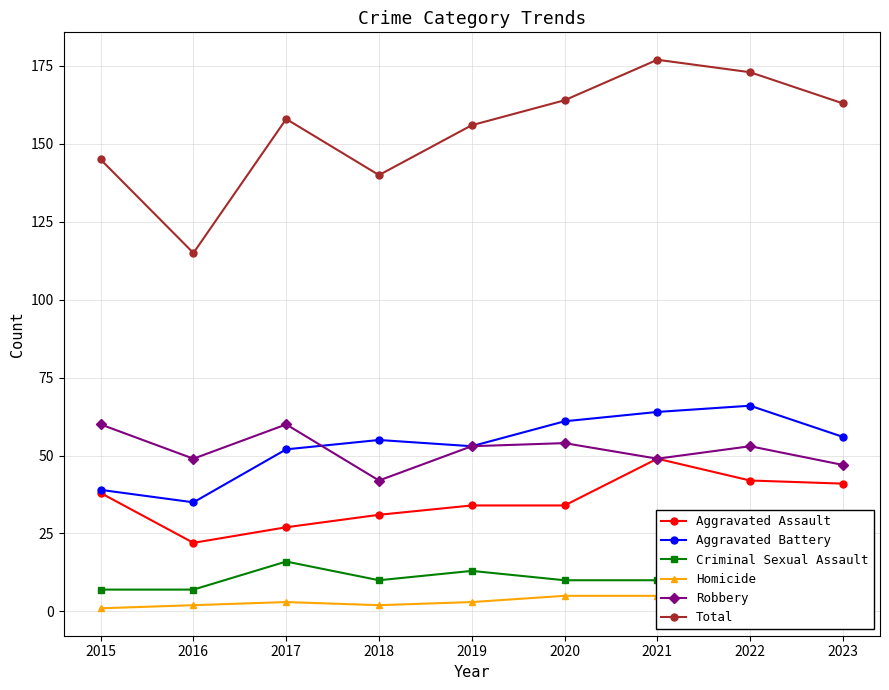

True or false: Robbery and Criminal Sexual Assault intersect in this chart.

False